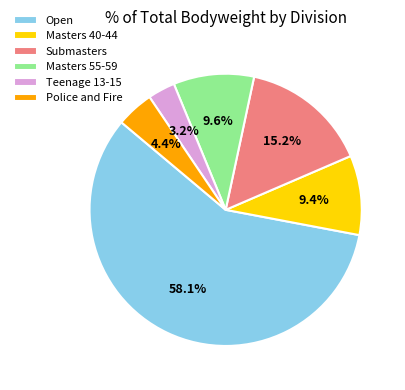

Count the number of slices in the pie.

6